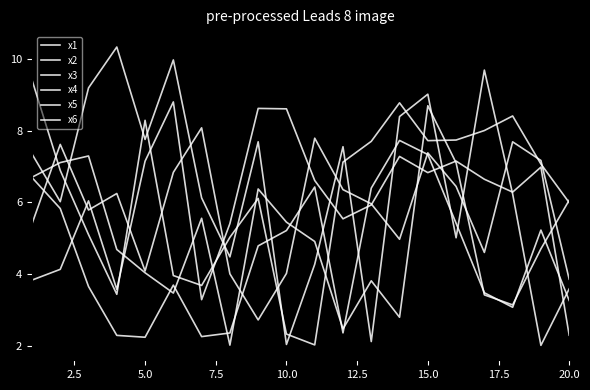

True or false: x2 and x1 intersect in this chart.

True